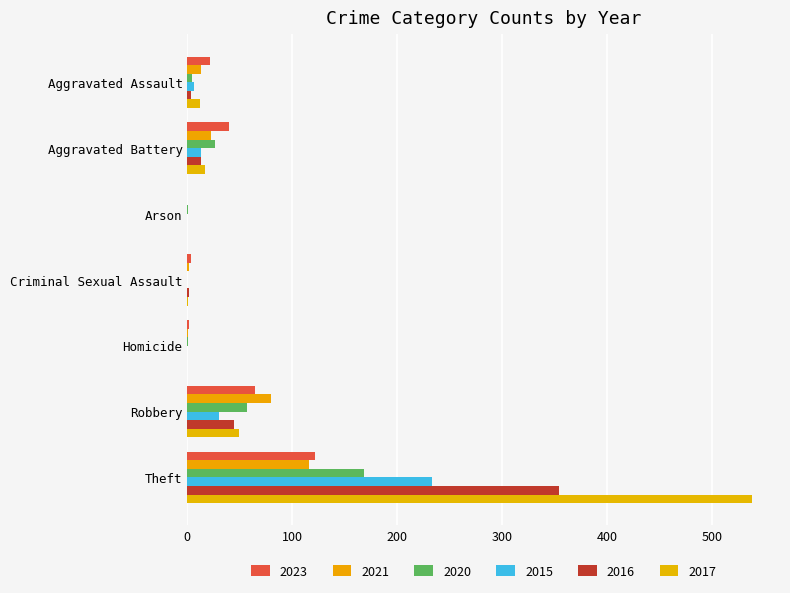

Reading left to right, extract all data points from this chart.

2023: 22	40	0	3	2	64	122
2021: 13	23	0	2	1	80	116
2020: 4	26	1	0	1	57	168
2015: 6	13	0	0	0	30	233
2016: 3	13	0	2	0	44	354
2017: 12	17	0	1	0	49	538